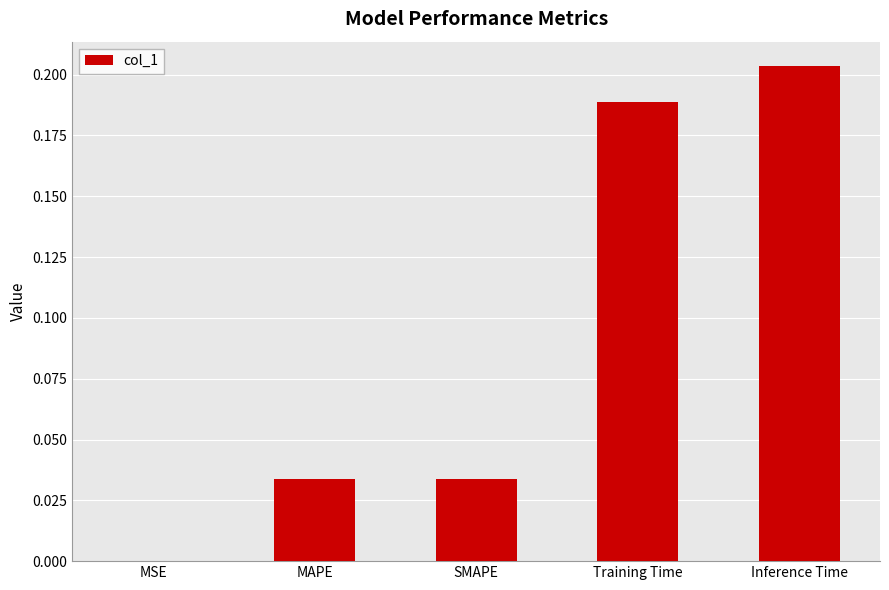

True or false: the data shows 0.1 at MAPE.

False